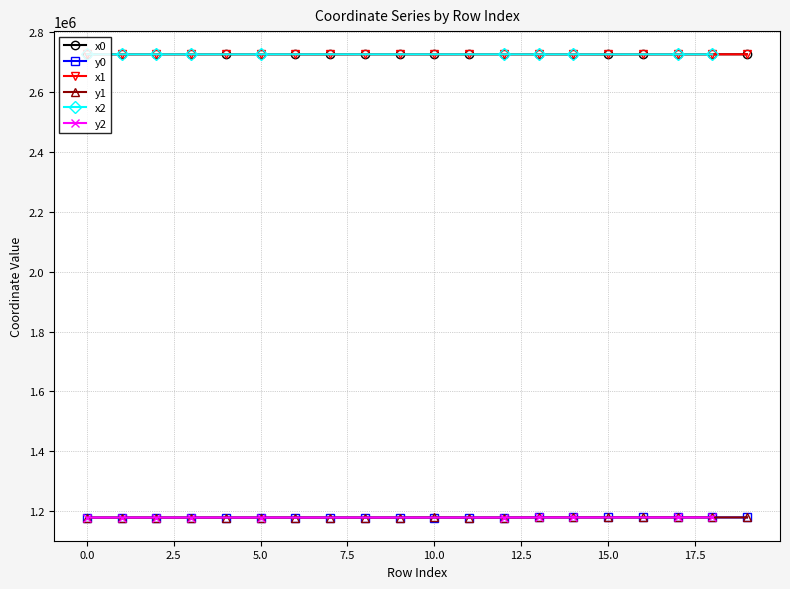

Between 18 and 19, which series saw the biggest shift?

x0